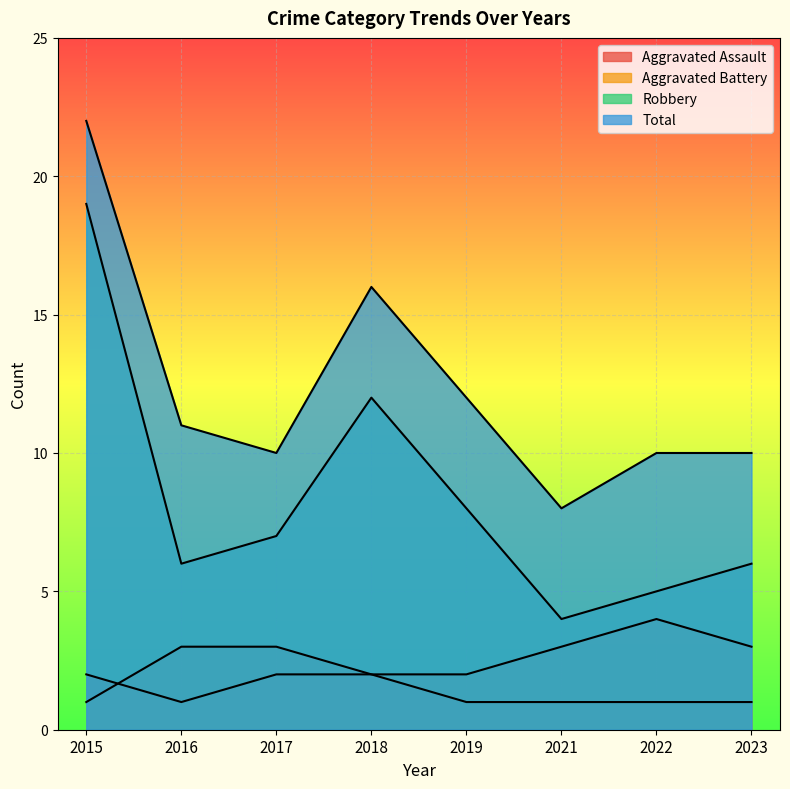

What is the value of the Aggravated Battery point at the 8th from the left?

3